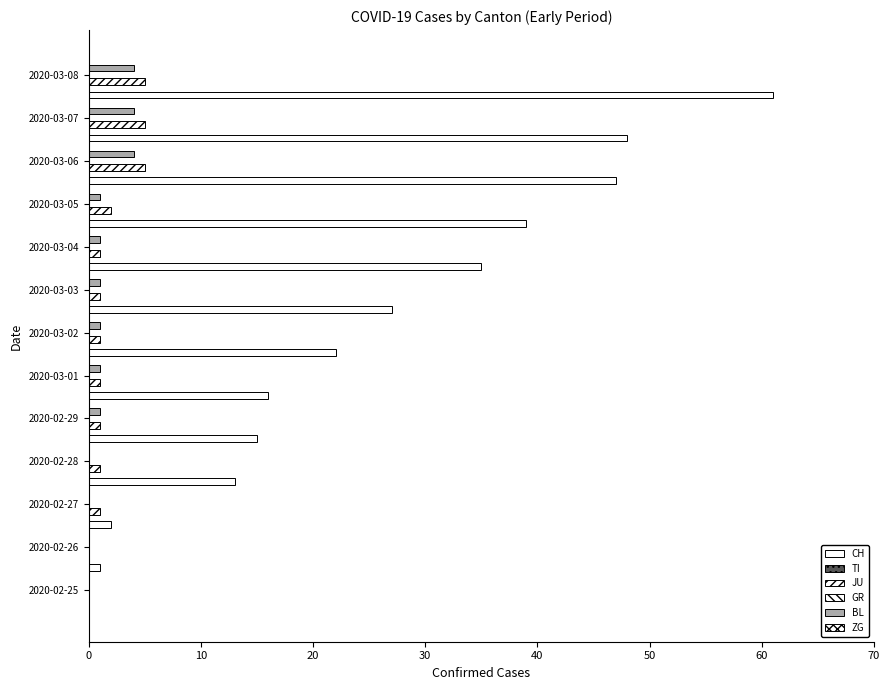

The value of BL at 30 is 2.7. True or false?

False